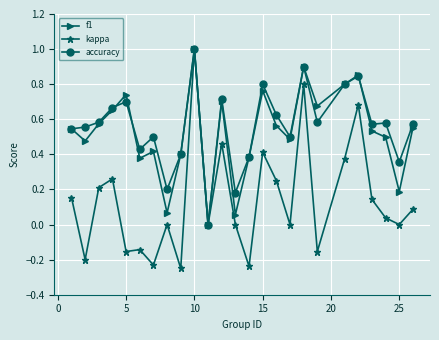

What is the greatest value displayed?

1.0